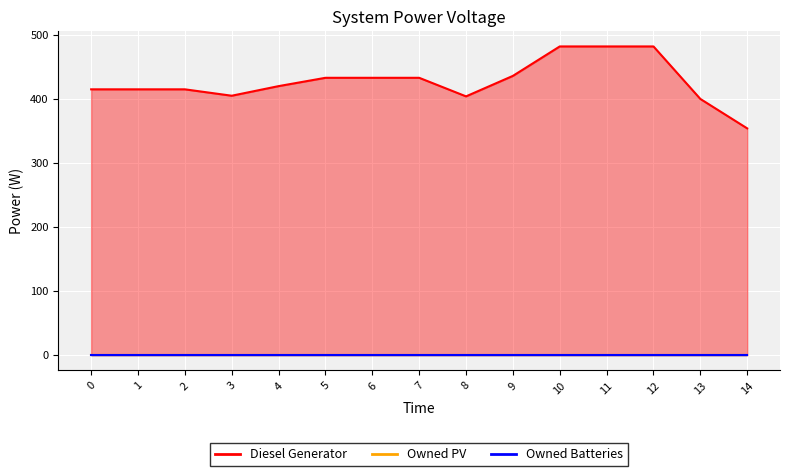

Which series has the largest range (max minus min)?

Diesel Generator